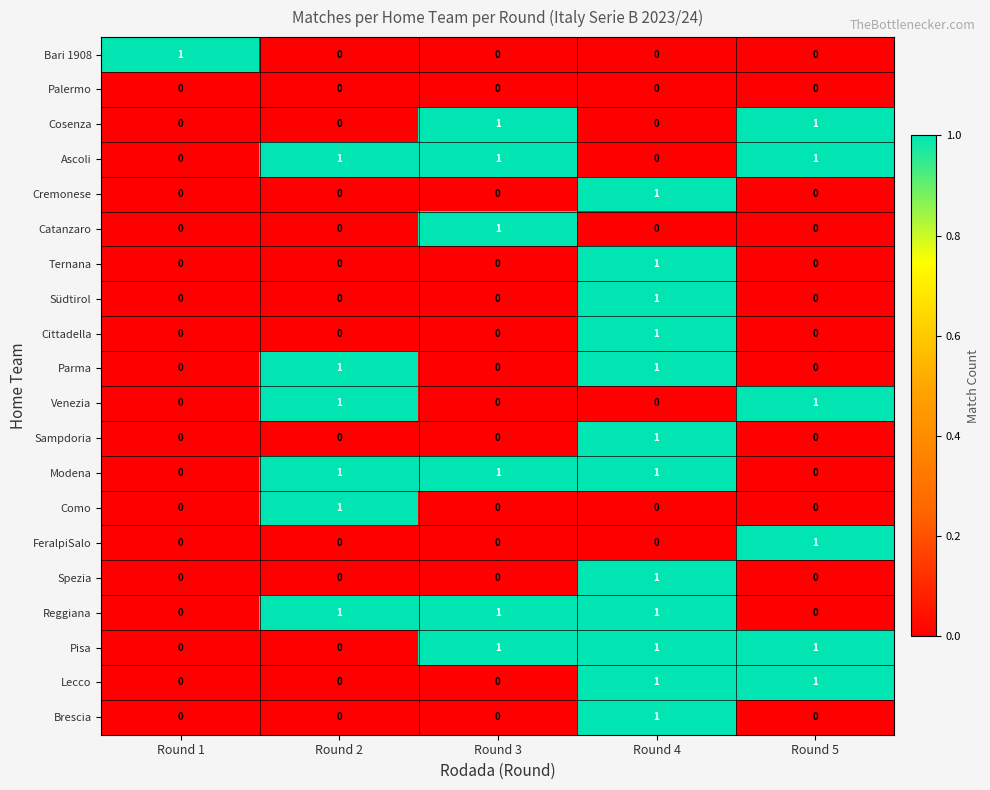

True or false: Catanzaro has a value of 0 at Round 4.

True